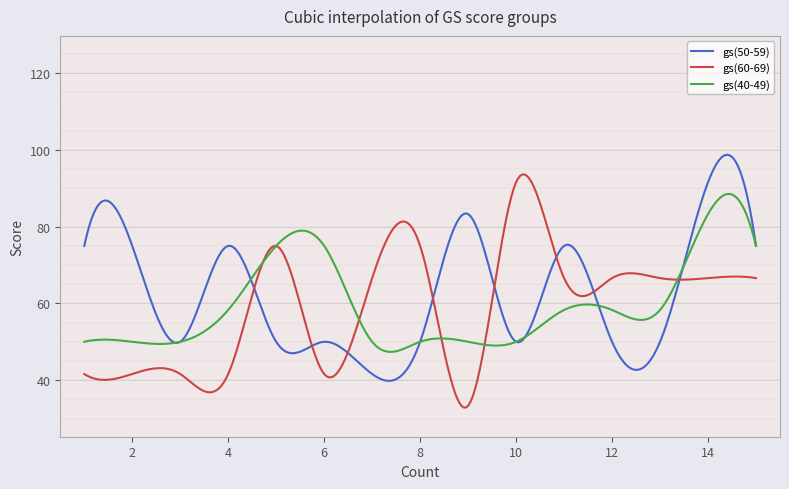

Rank the series by their maximum value, from lowest to highest.

gs(40-49), gs(60-69), gs(50-59)